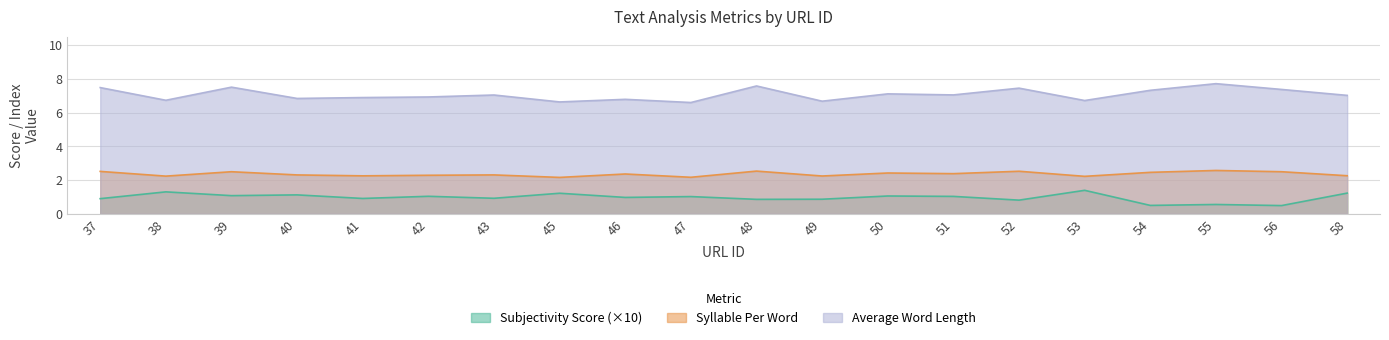

List the series in order of their overall mean, lowest first.

Subjectivity Score (×10), Syllable Per Word, Average Word Length